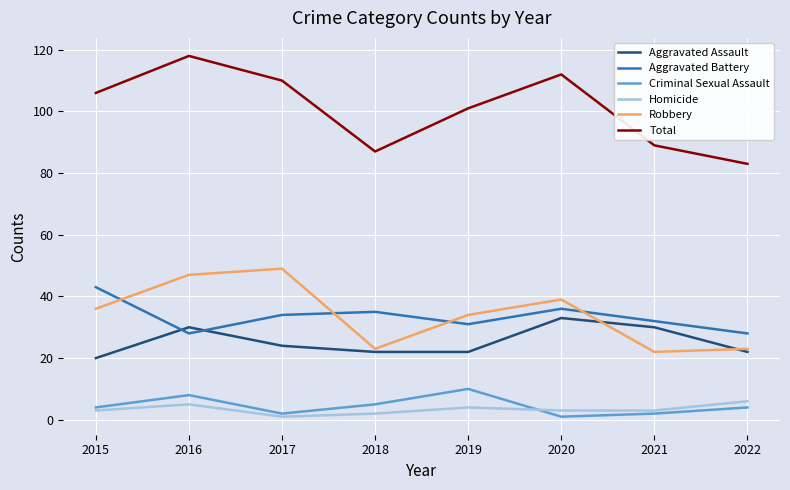

Count the Aggravated Assault values in the range 22 to 30.

6